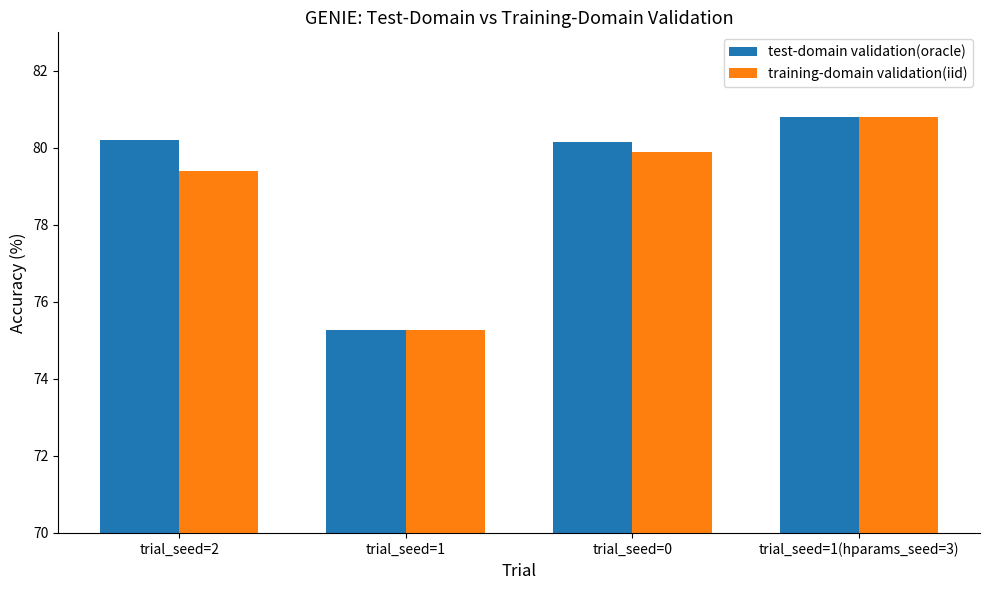

Which series has the largest total across all categories?

test-domain validation(oracle)